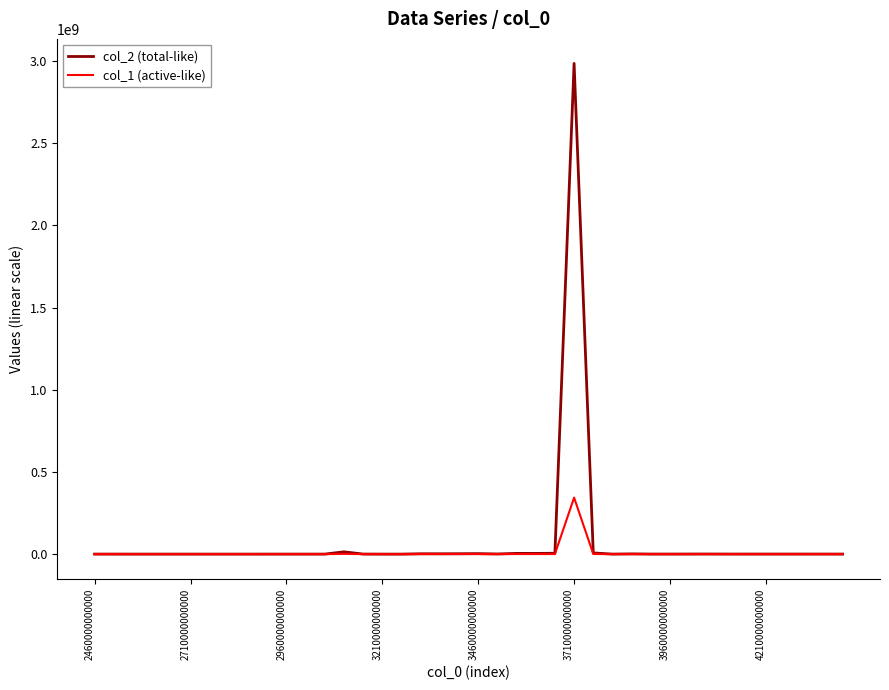

How many data points are less than 43168?

20